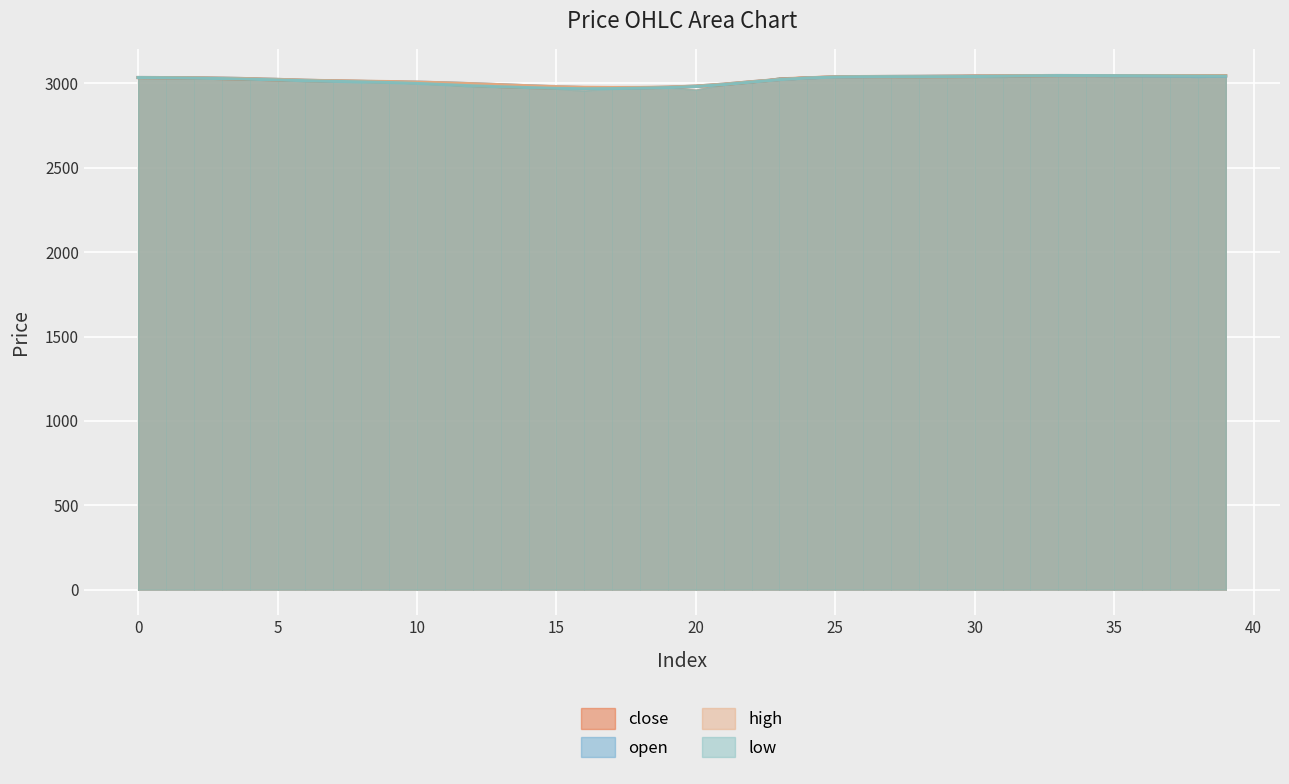

What value does the low series have at 2?

3031.5